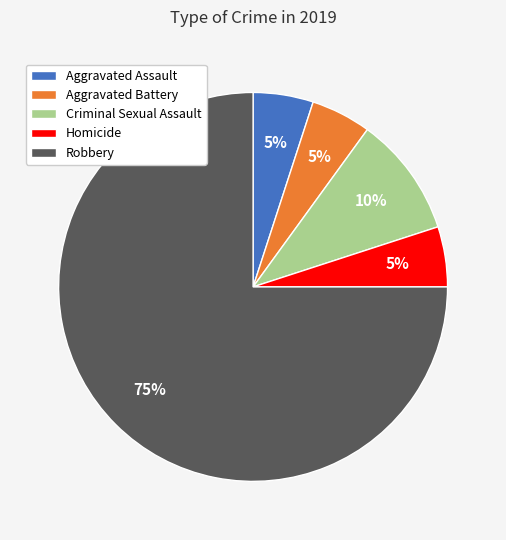

Is the sum of Criminal Sexual Assault and Homicide greater than half?

No